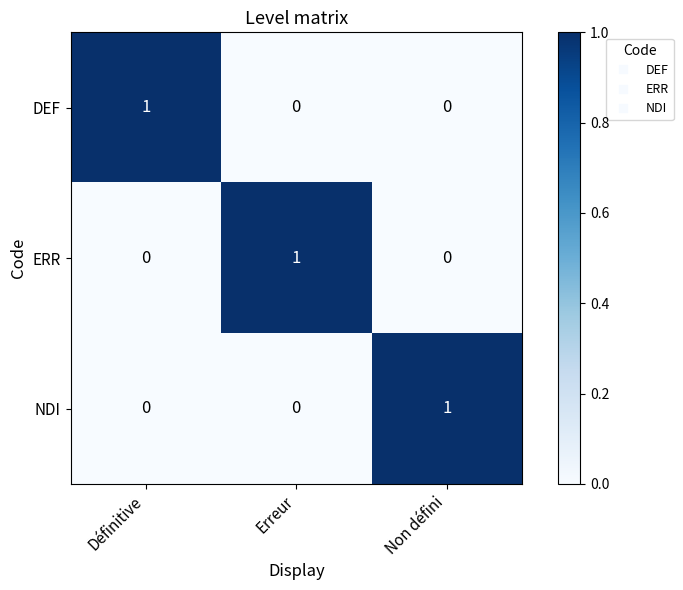

What is the difference between the highest and lowest values at Erreur?

1